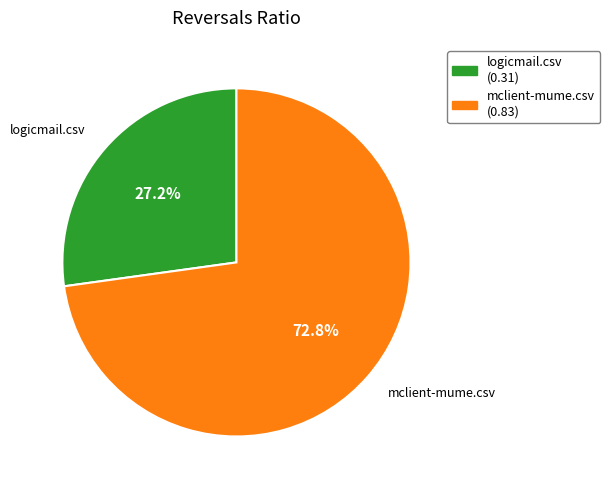

Rank the categories by value from highest to lowest.

mclient-mume.csv, logicmail.csv